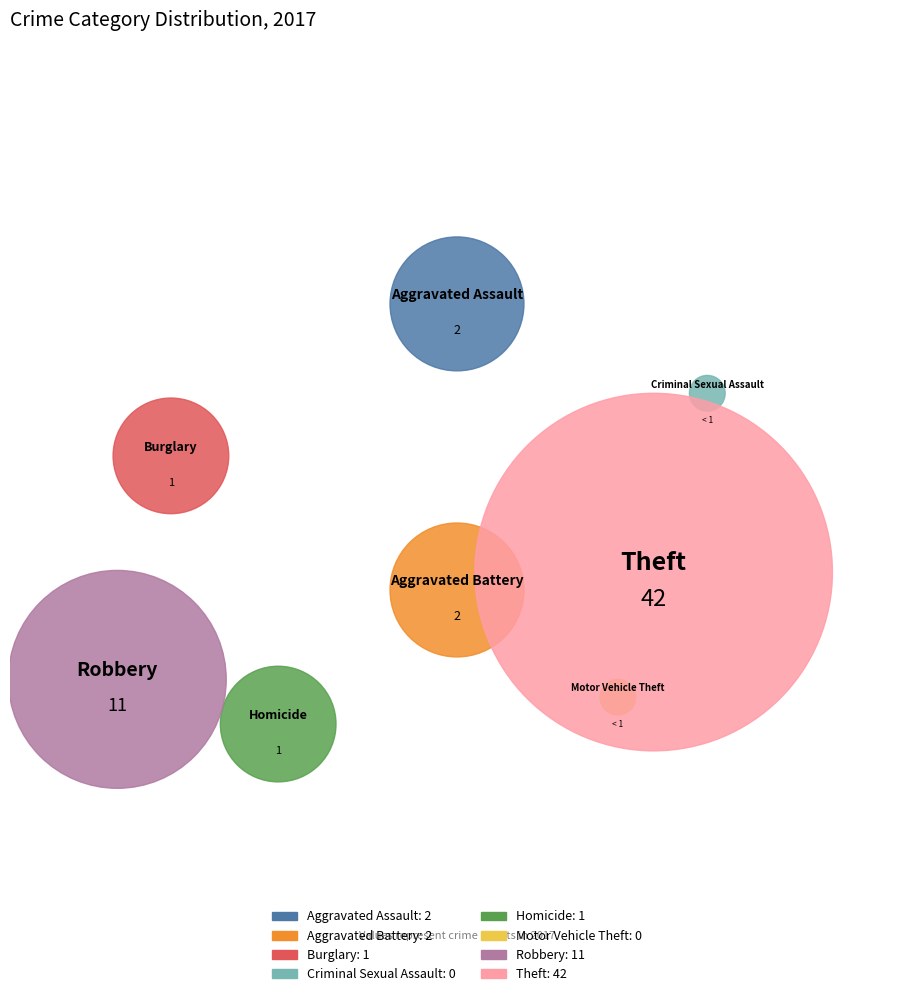

Which slice is the smallest?

Criminal Sexual Assault